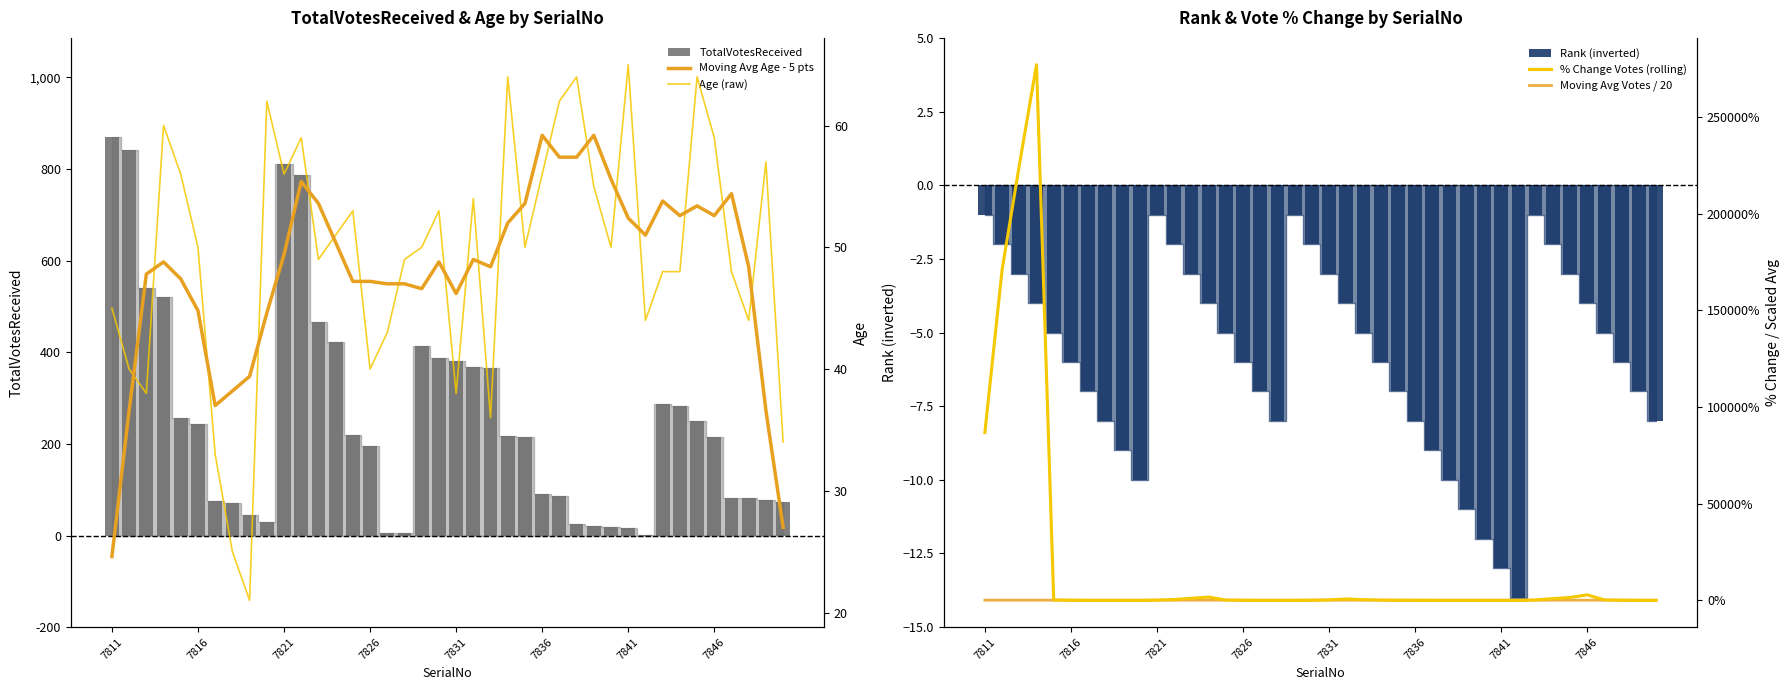

At how many categories does at least one series exceed 23194?

4